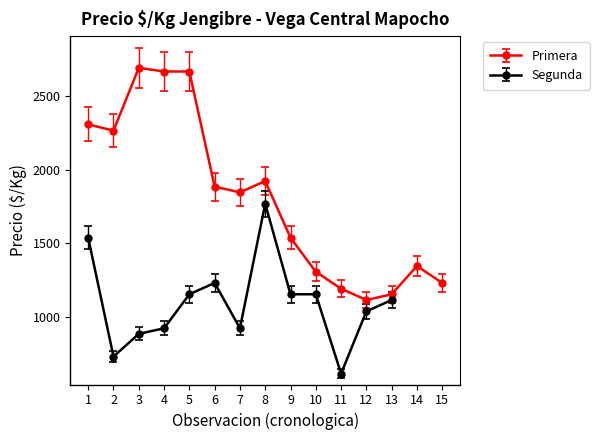

List the labels in order of value, smallest first.

11, 2, 3, 4, 7, 12, 13, 5, 9, 10, 6, 1, 8